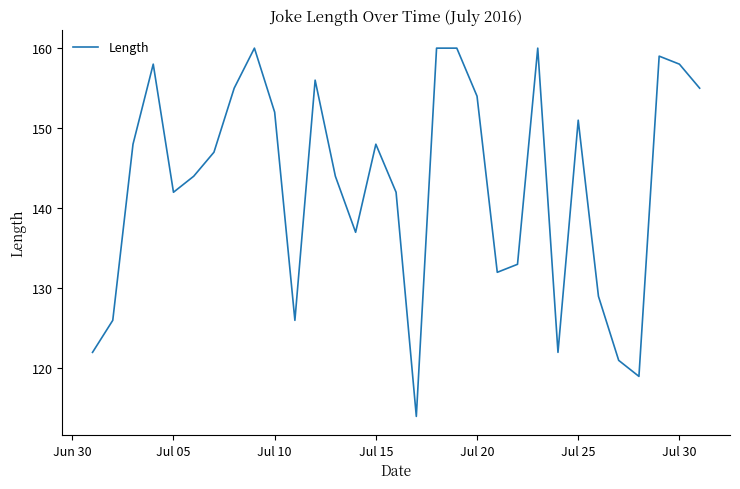

What is the minimum value shown in the chart?

114